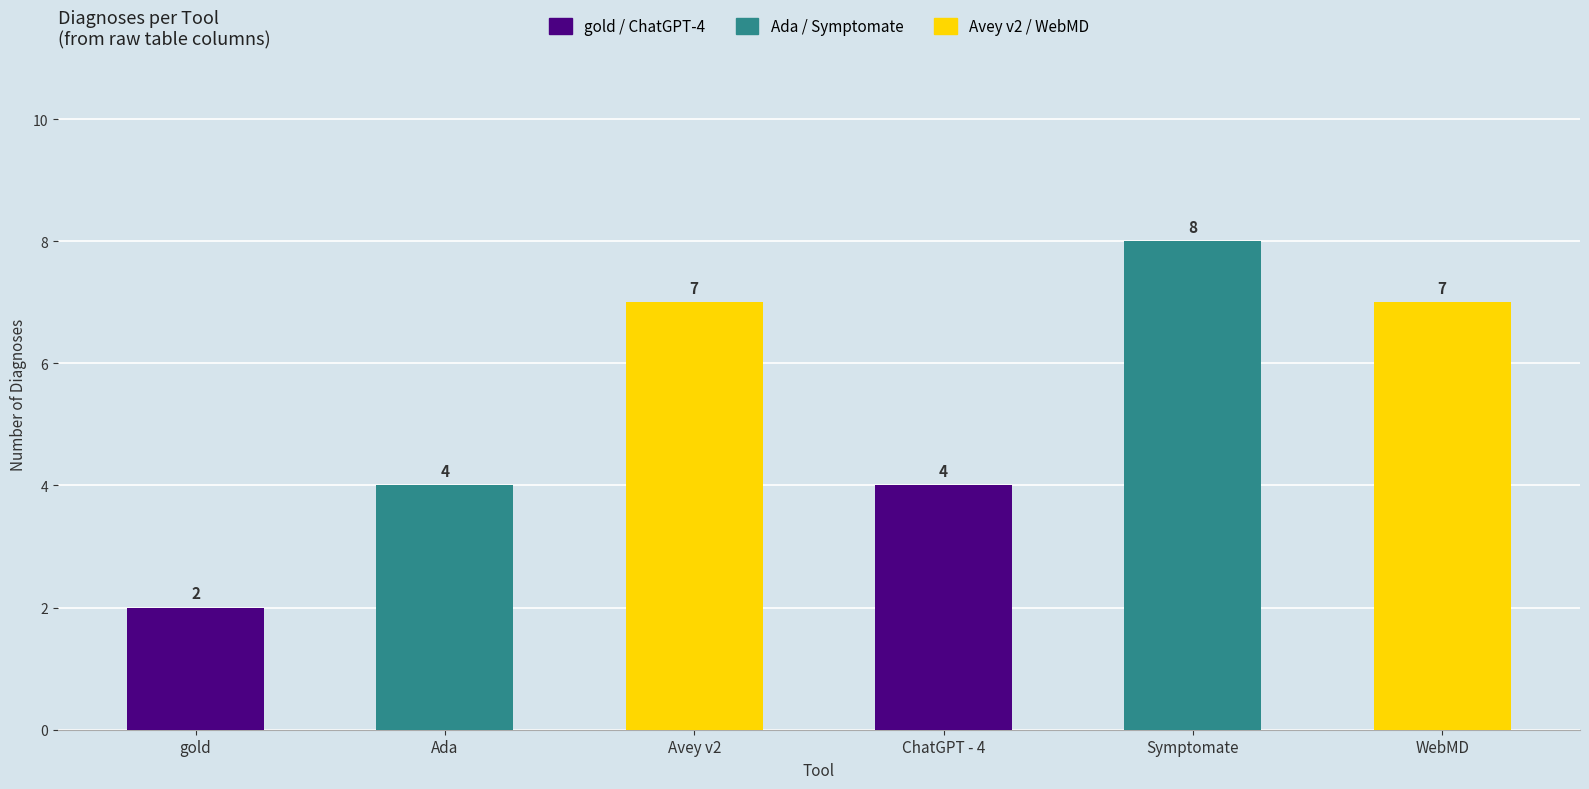

Reading left to right, what are all the values shown in this chart?

gold=2	Ada=4	Avey v2=7	ChatGPT - 4=4	Symptomate=8	WebMD=7